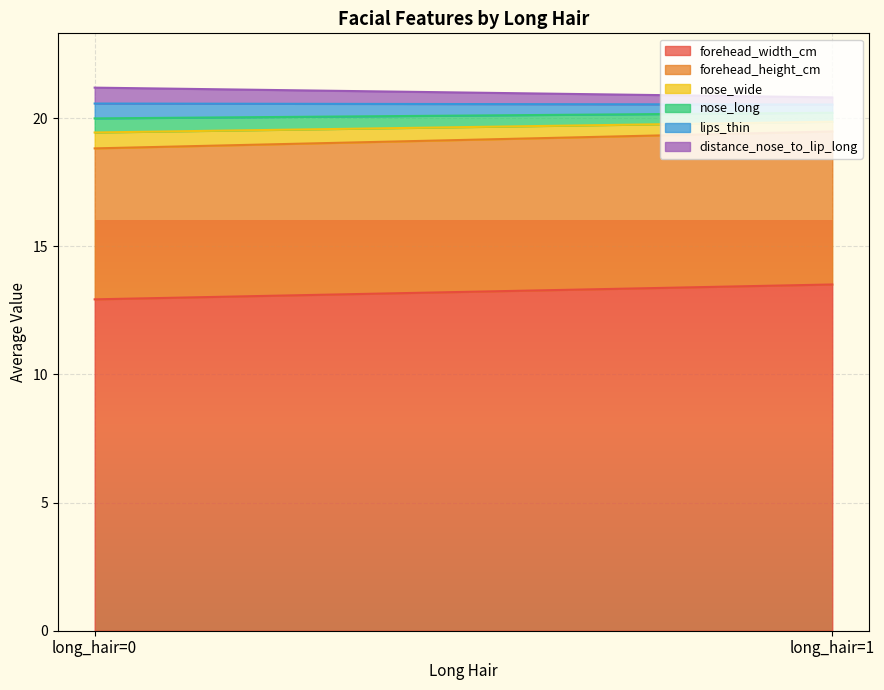

At which category is the sum across all series the highest?

long_hair=0